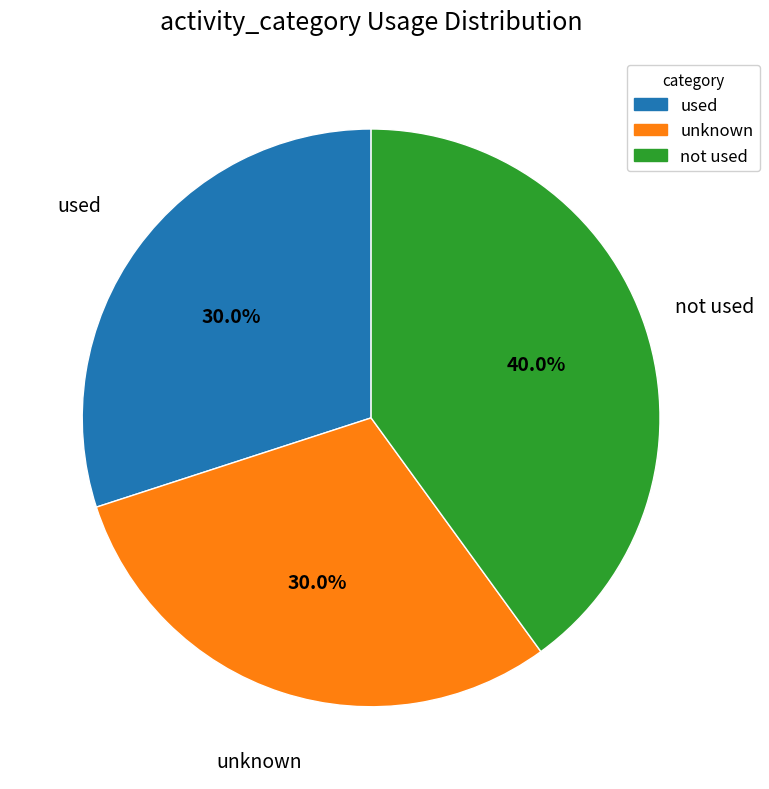

Does any single category account for the majority?

No